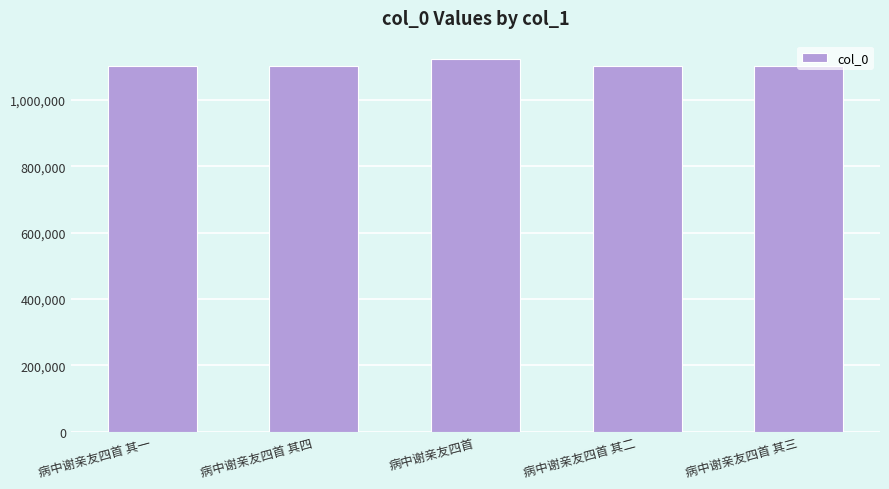

What is the greatest value displayed?

1122261